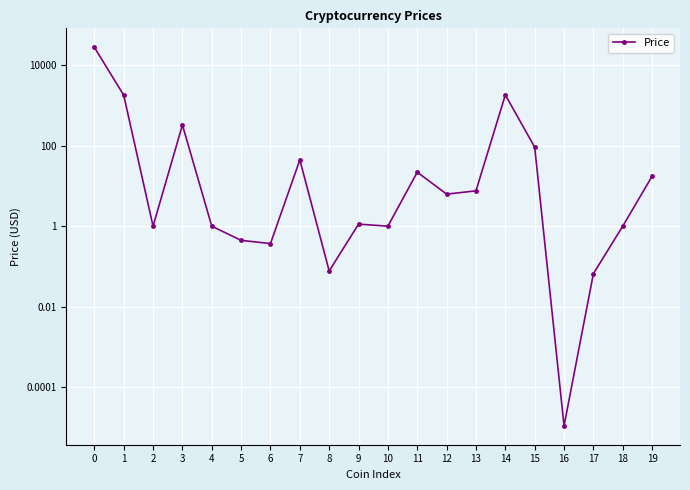

Is it true that the value at 12 is 6.3?

True